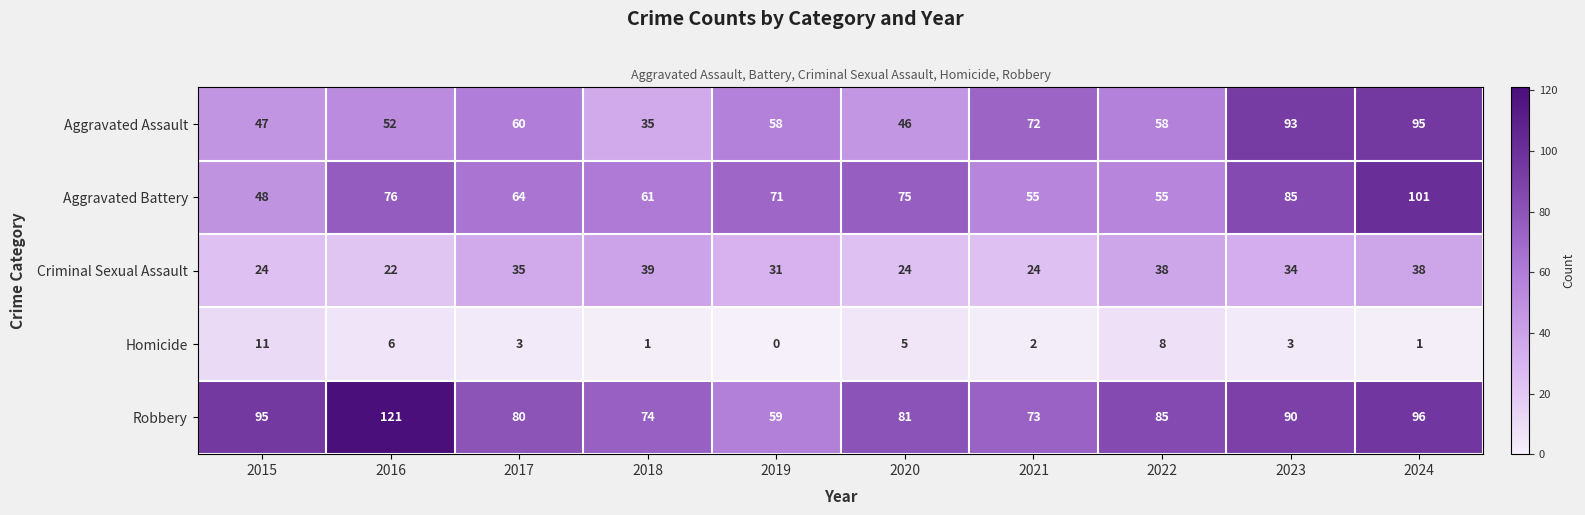

Which series has the largest range (max minus min)?

Robbery